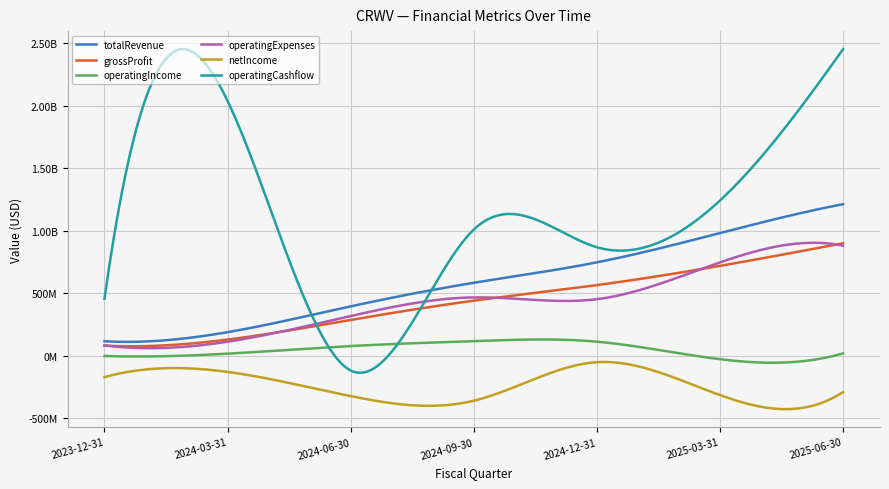

Rank the series by their maximum value, from highest to lowest.

operatingCashflow, totalRevenue, grossProfit, operatingExpenses, operatingIncome, netIncome